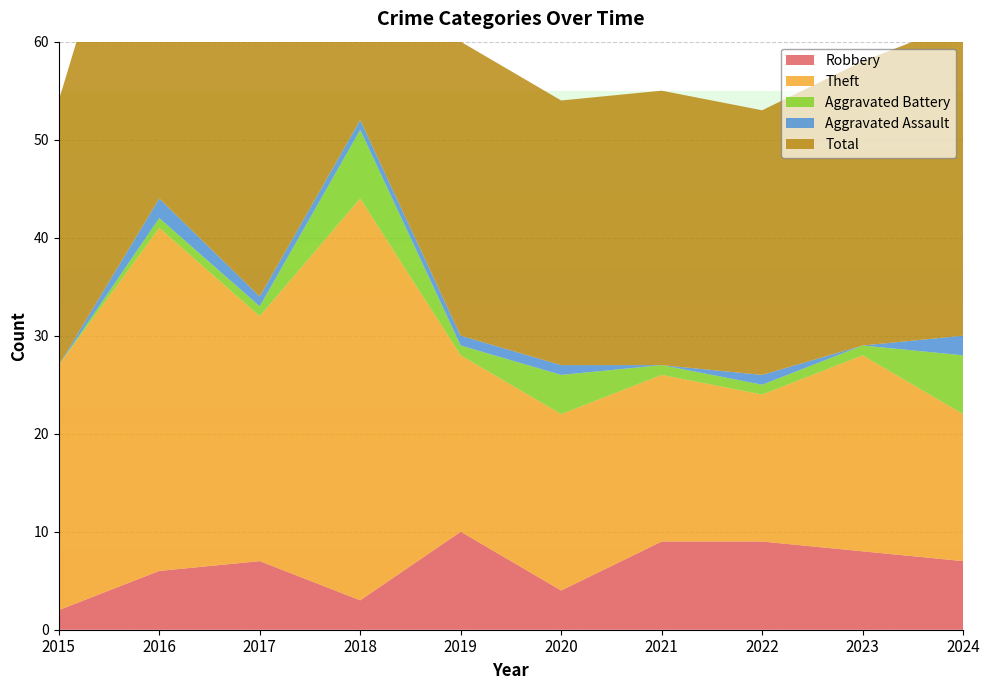

Reading left to right, what are all the values shown in this chart?

Robbery: 2015=2	2016=6	2017=7	2018=3	2019=10	2020=4	2021=9	2022=9	2023=8	2024=7
Theft: 2015=25	2016=35	2017=25	2018=41	2019=18	2020=18	2021=17	2022=15	2023=20	2024=15
Aggravated Battery: 2015=0	2016=1	2017=1	2018=7	2019=1	2020=4	2021=1	2022=1	2023=1	2024=6
Aggravated Assault: 2015=0	2016=2	2017=1	2018=1	2019=1	2020=1	2021=0	2022=1	2023=0	2024=2
Total: 2015=27	2016=44	2017=34	2018=52	2019=30	2020=27	2021=28	2022=27	2023=29	2024=32